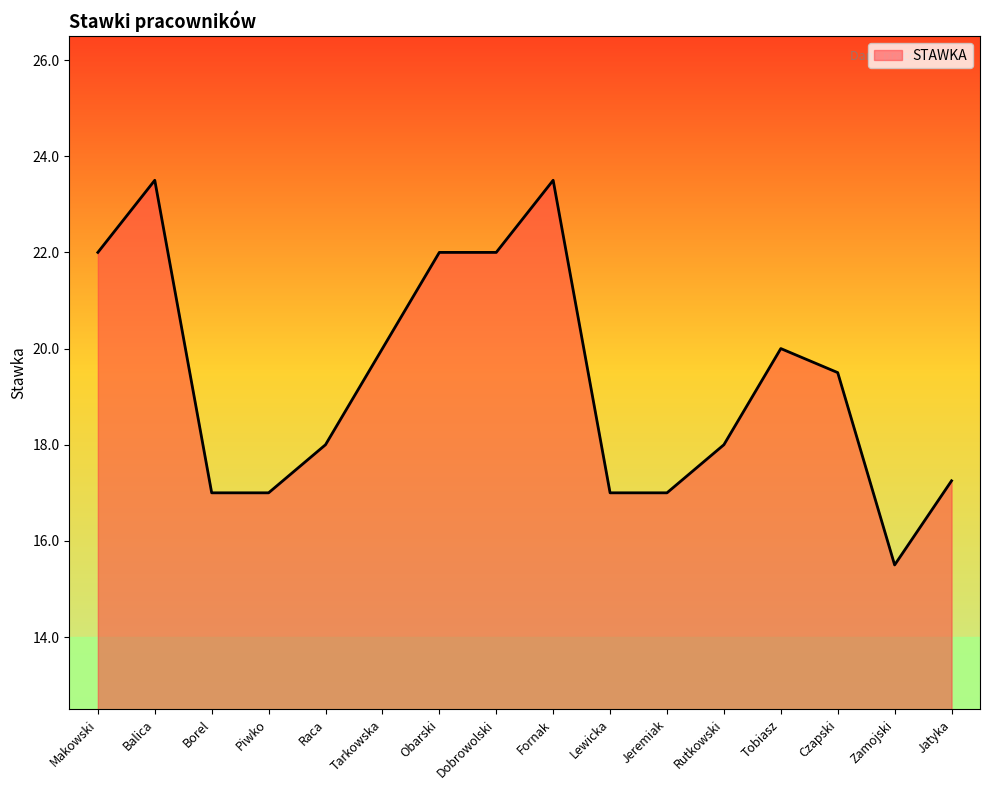

Where is the first local maximum?

Balica